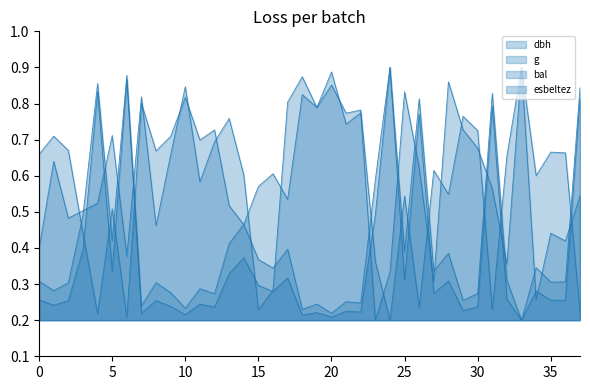

What is the value of the bal point at the 35th from the left?

0.3